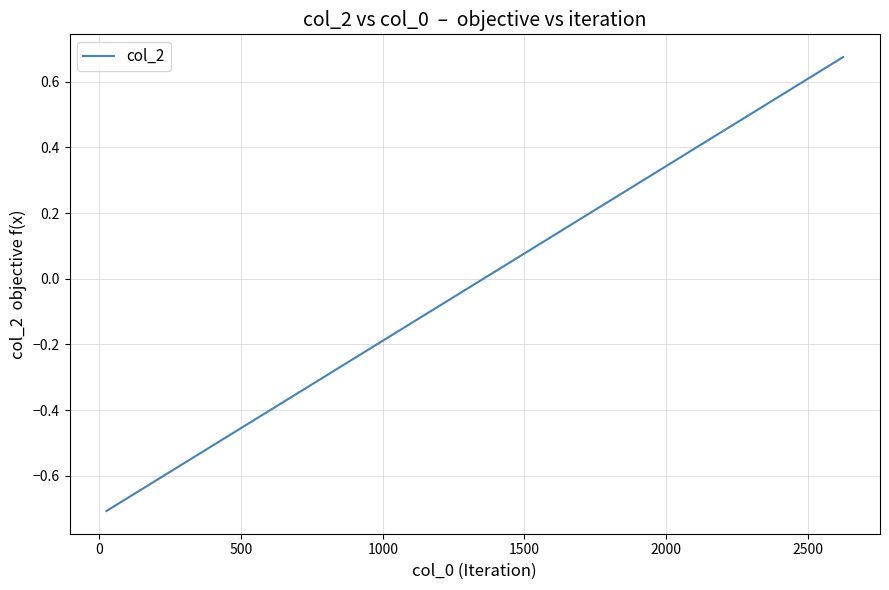

What is the difference between the maximum and minimum values?

1.4